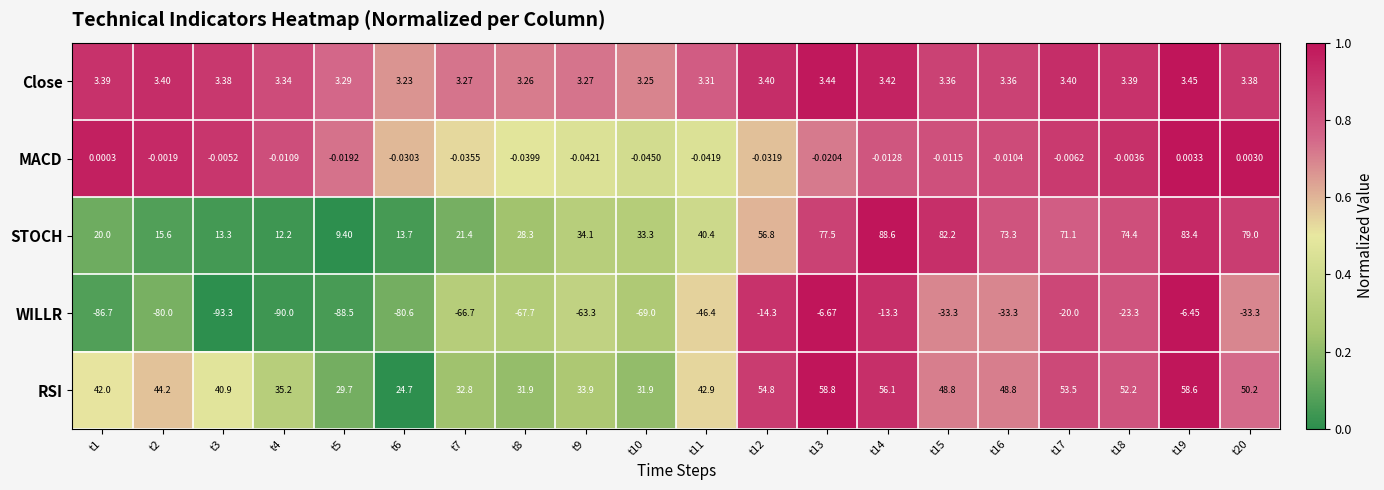

List the series in order of their peak value, highest first.

STOCH, RSI, Close, MACD, WILLR